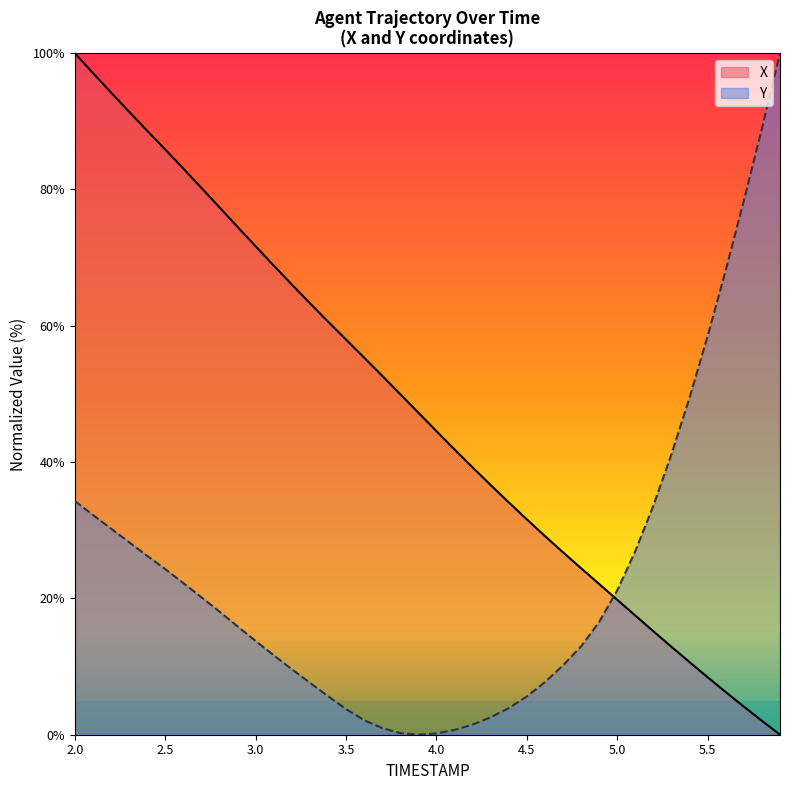

Is it true that X equals 100.0 at 2.0?

True